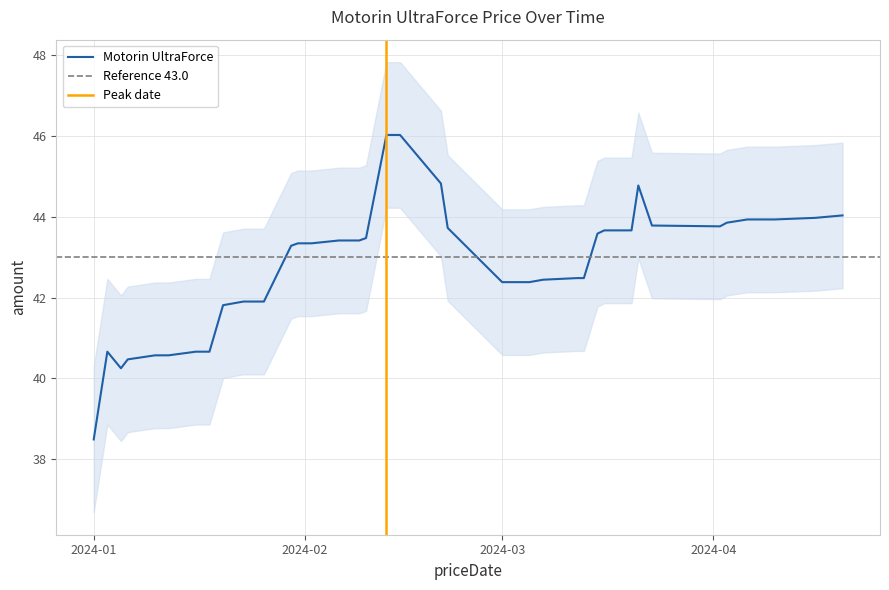

Reading left to right, extract all data points from this chart.

38.5	40.7	40.2	40.5	40.6	40.6	40.7	40.7	41.8	41.9	41.9	41.9	43.3	43.3	43.3	43.3	43.4	43.4	43.5	46.0	46.0	44.8	43.7	42.4	42.4	42.4	42.4	42.5	42.5	43.6	43.7	43.7	44.8	43.8	43.8	43.9	43.9	43.9	44.0	44.0